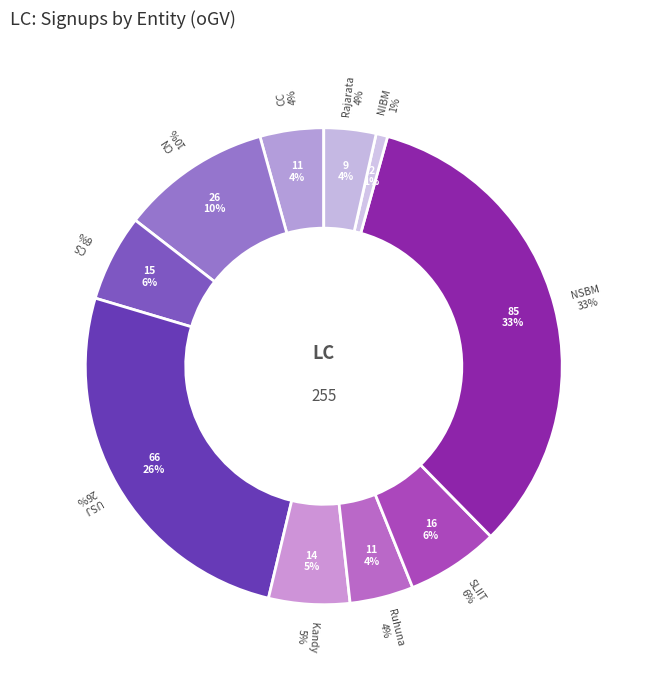

Is the sum of CC and Rajarata greater than half?

No